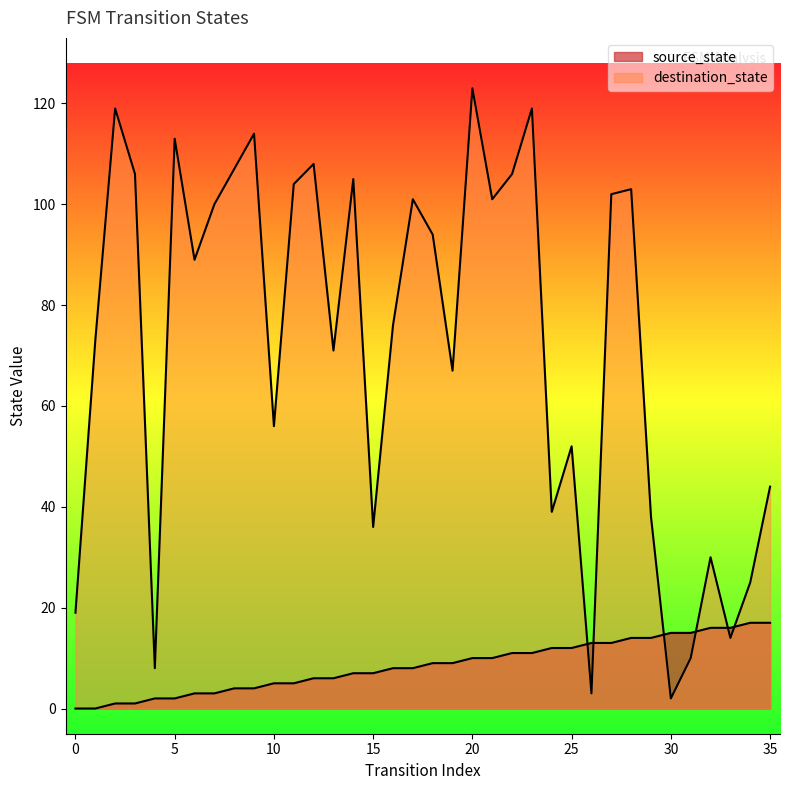

What is the difference between the second highest and second lowest values in the destination_state series?

116